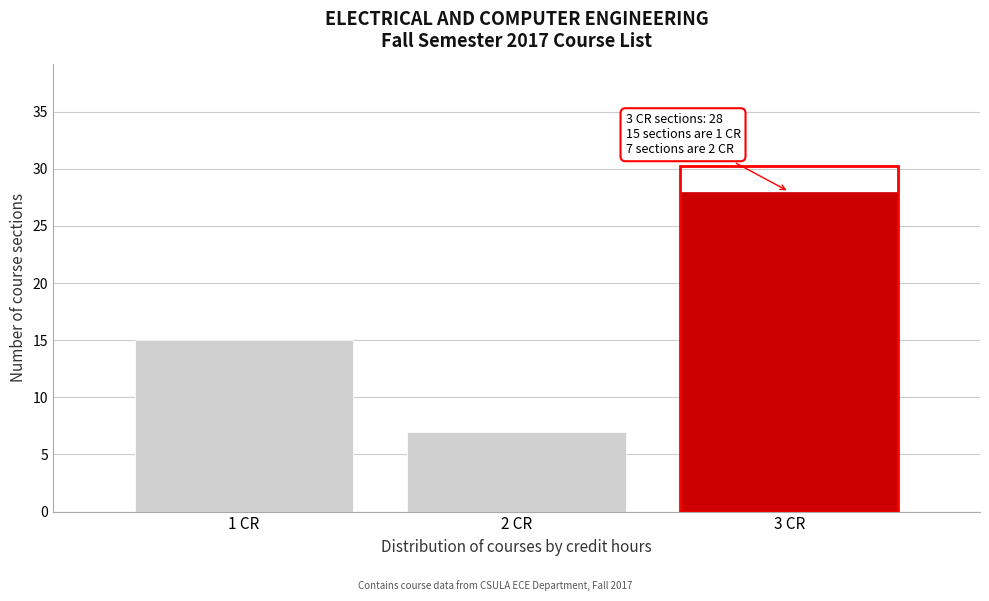

Over which range of the x-axis is the bar tallest?

2.5 to 3.5